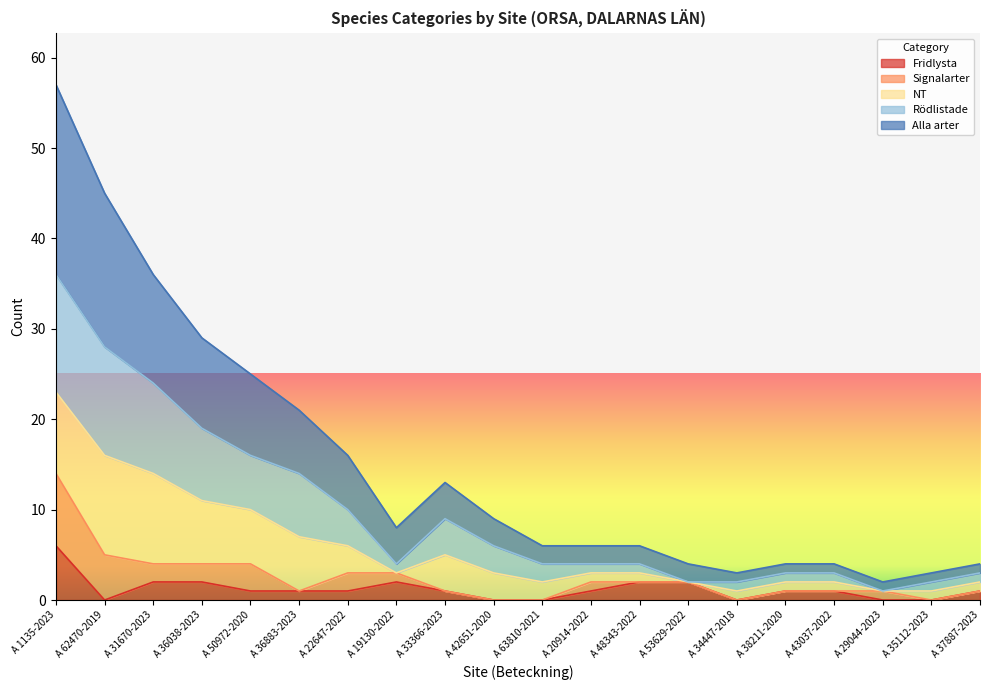

True or false: Rödlistade and Fridlysta cross at least once.

False